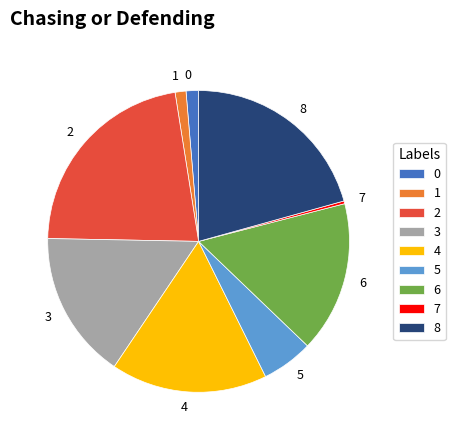

What is the smallest slice in the pie chart?

7